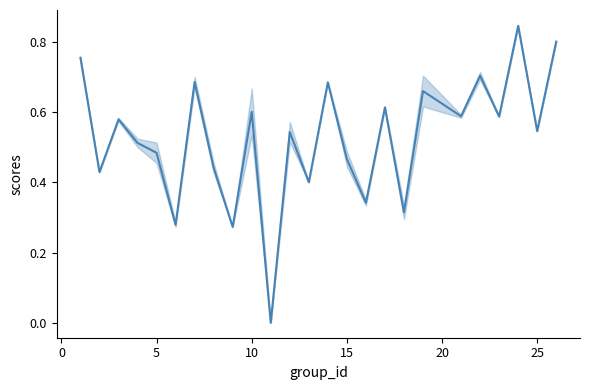

Count the number of values greater than 0.

24